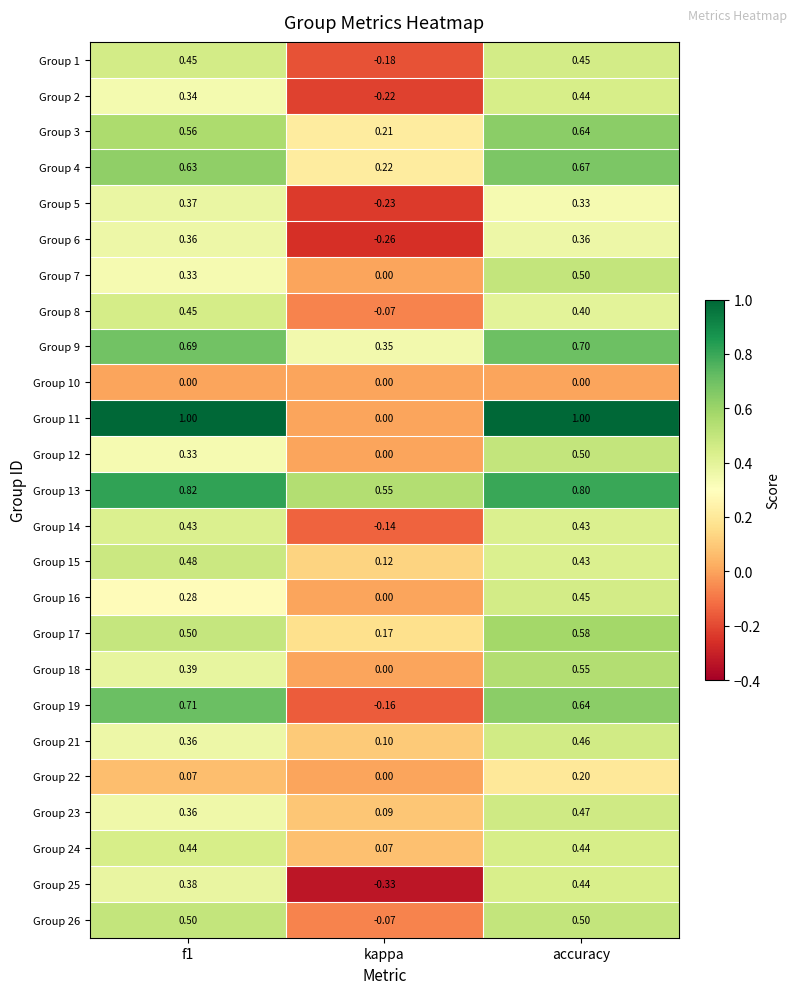

Where is Group 25 nearest to the value 0?

kappa